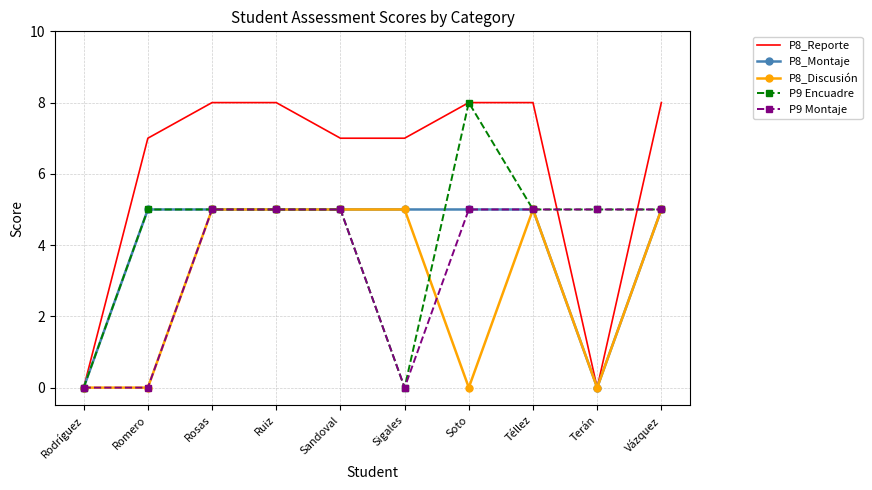

What is the difference between the highest and lowest values at Romero?

7